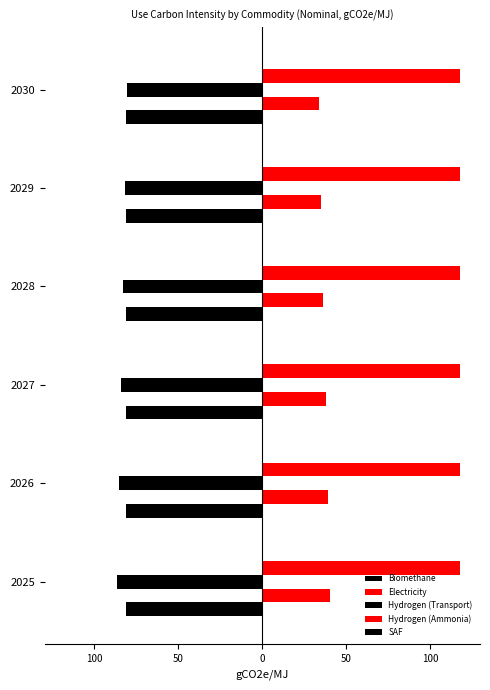

What is the sum of all Biomethane values?

0.8